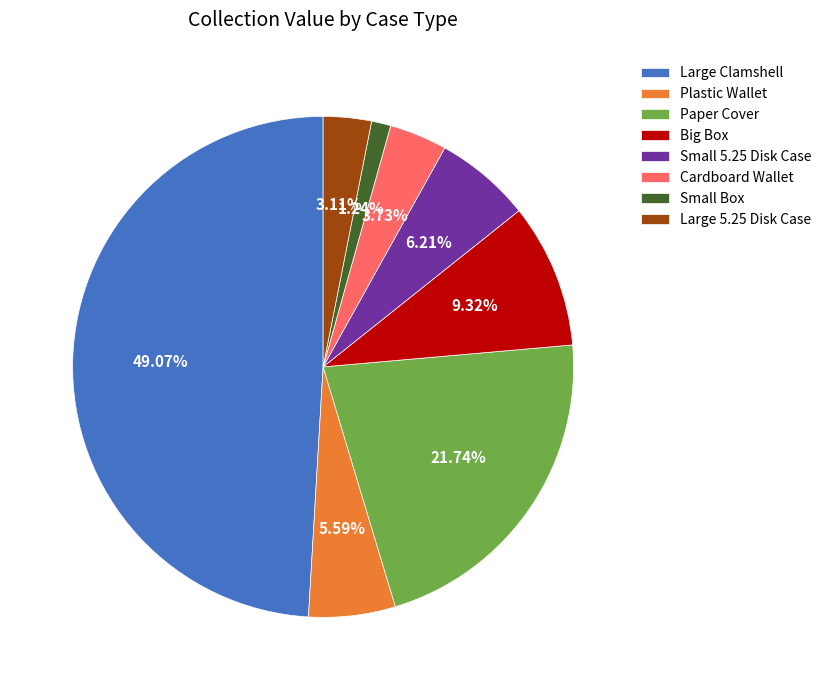

Which slice is the largest?

Large Clamshell